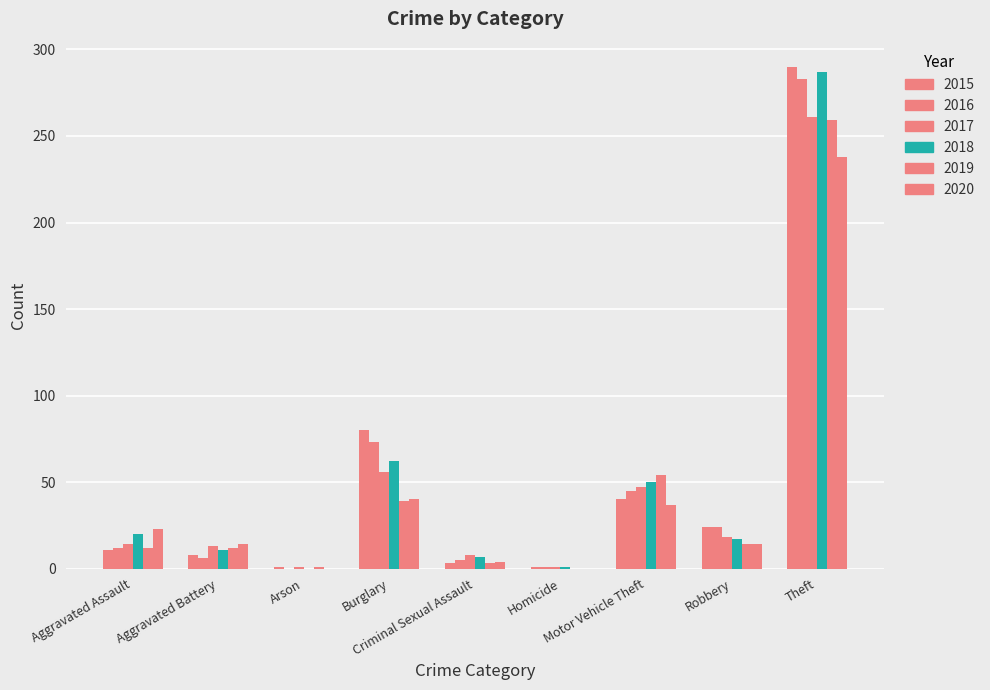

How many data points does each series have?

9